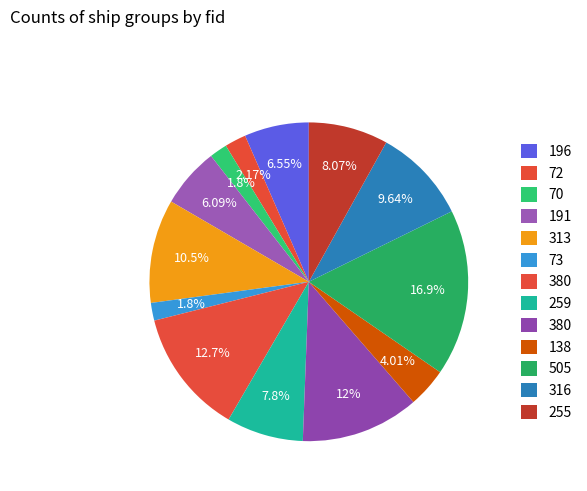

How many slices are in this pie chart?

13